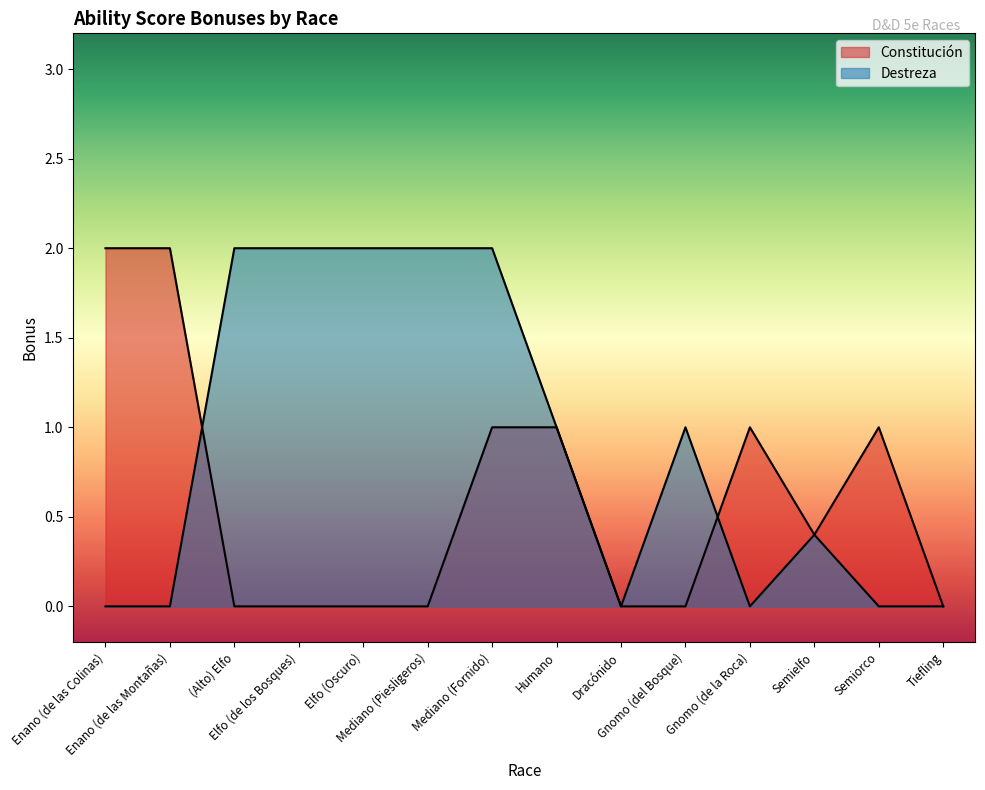

In Destreza, how many points are lower than both neighbors (excluding endpoints)?

2